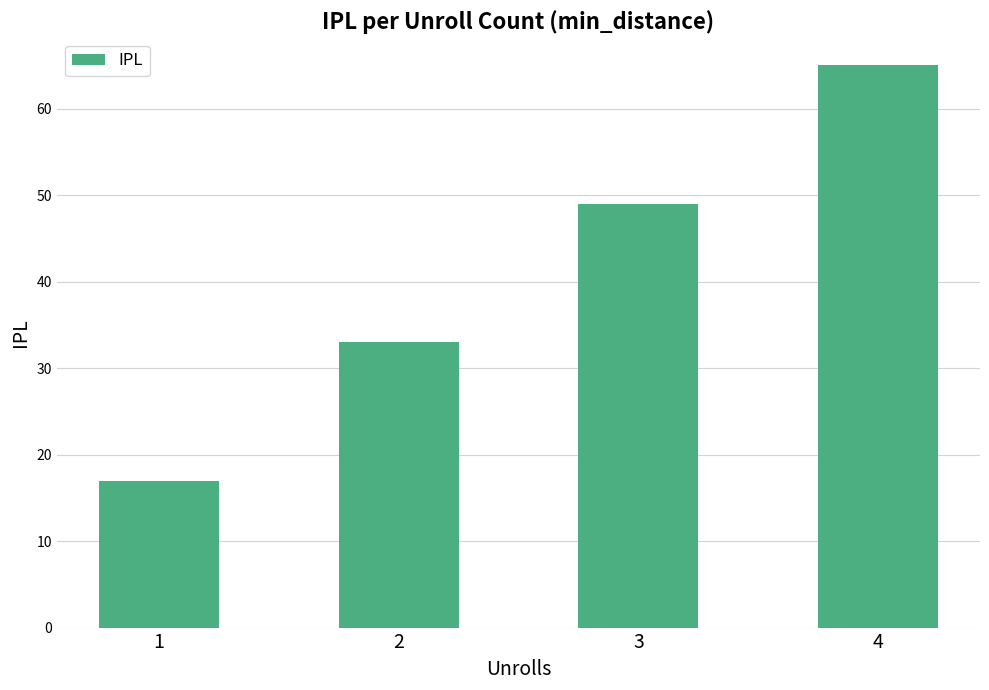

True or false: the data shows 33 at 2.

True